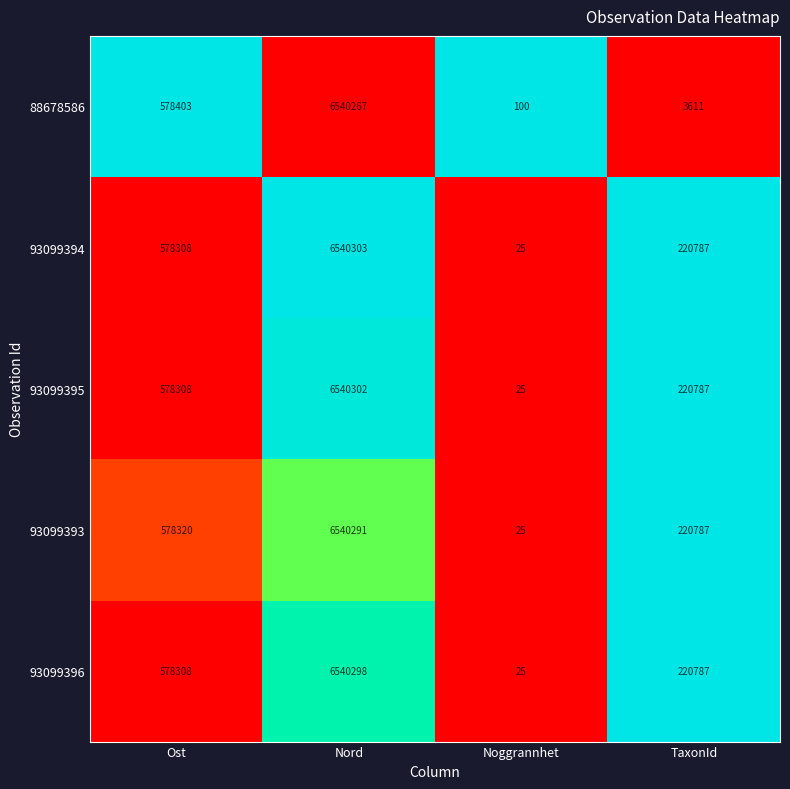

How many data points does each series have?

4